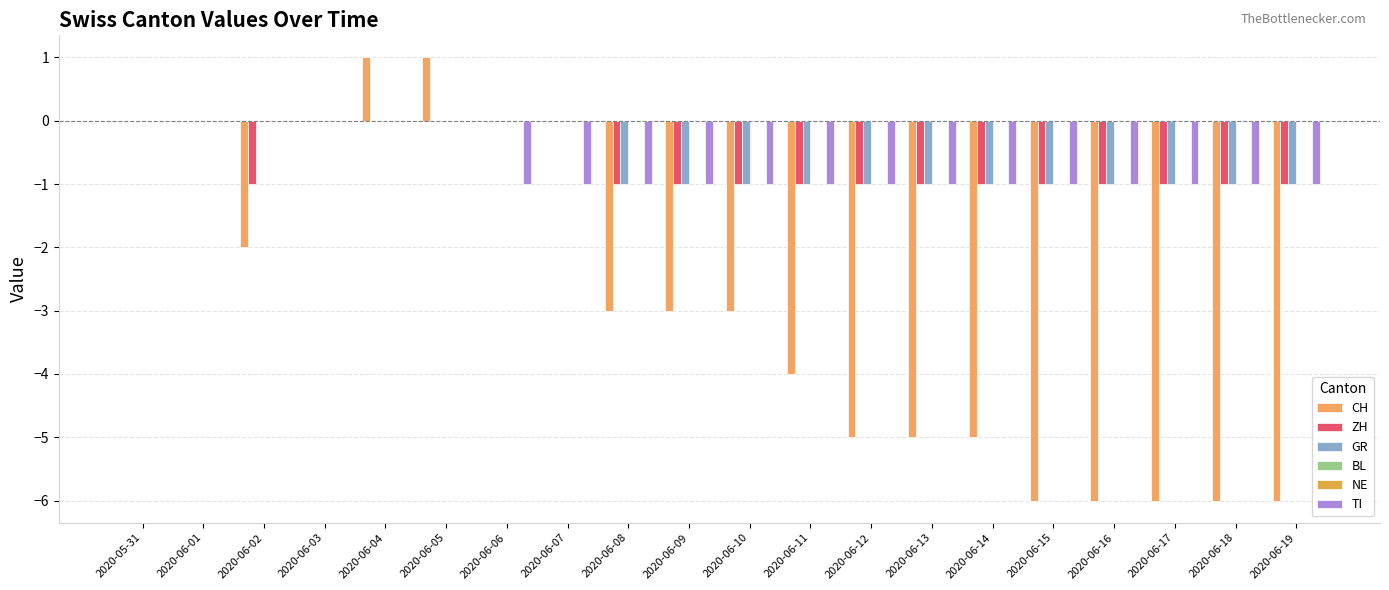

At which category does the chart reach its minimum across all series?

2020-06-15